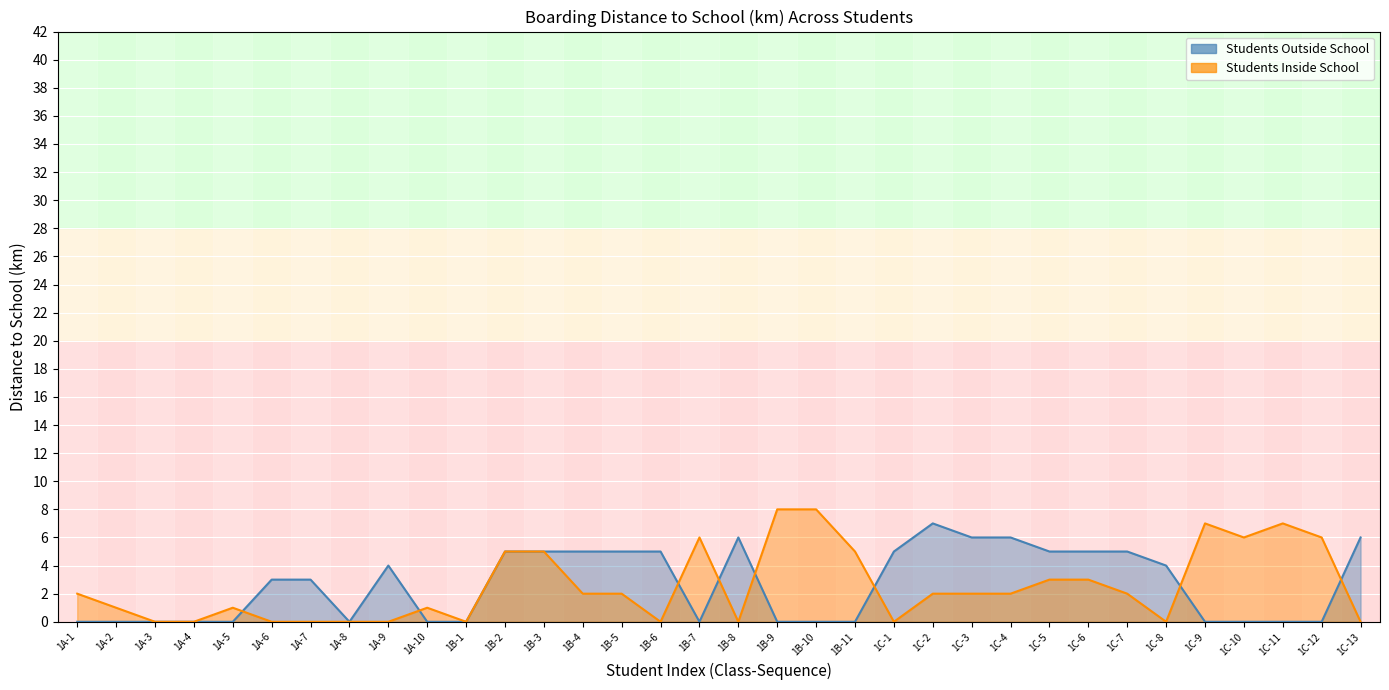

At how many categories does at least one series exceed 0?

30